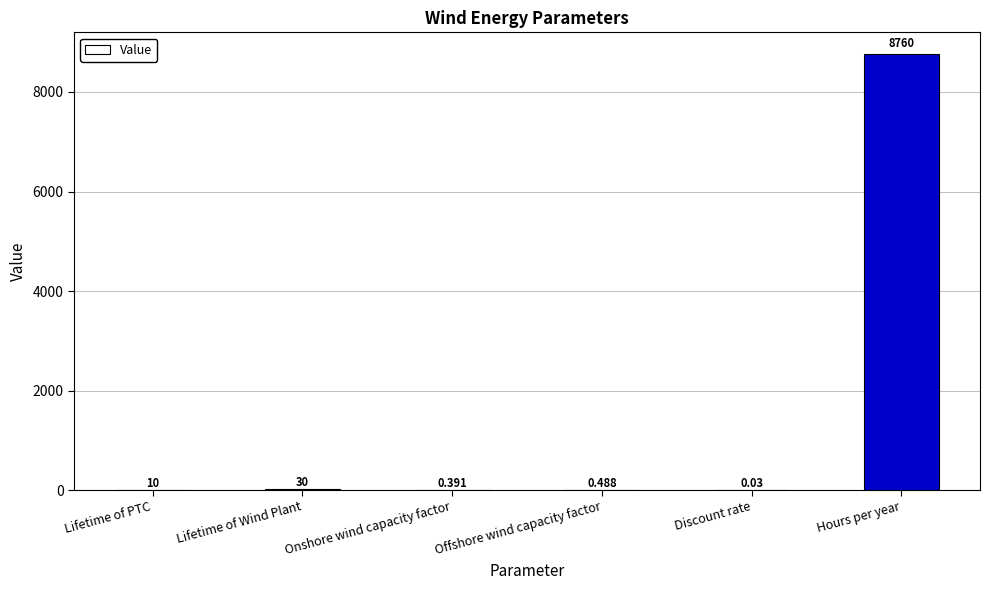

Between Hours per year and Lifetime of PTC, which is larger?

Hours per year